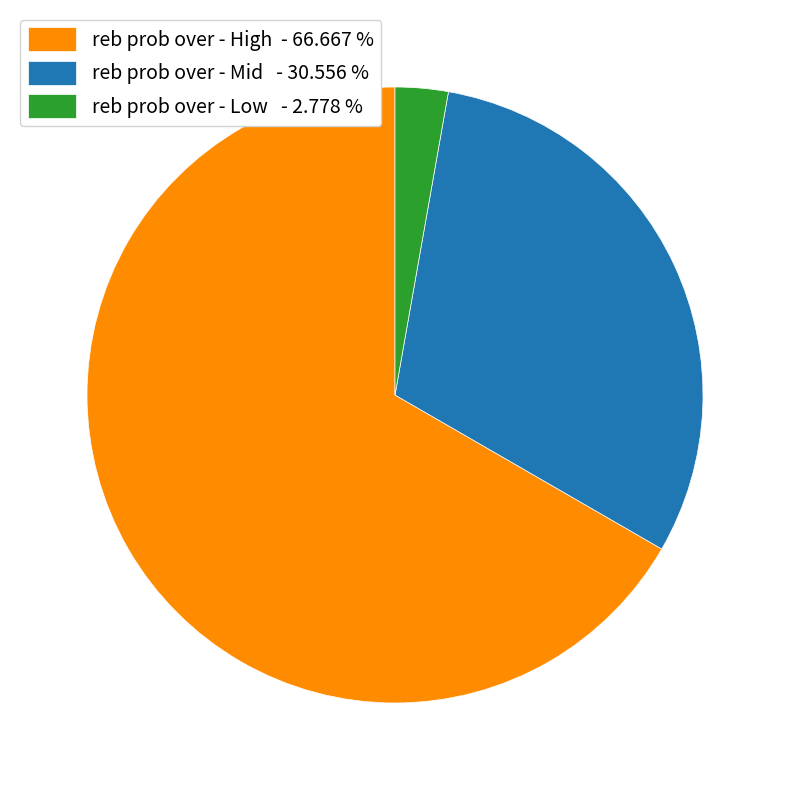

What is the ratio of the value at reb prob over - High - 66.667 % to the value at reb prob over - Low - 2.778 %?

24.0